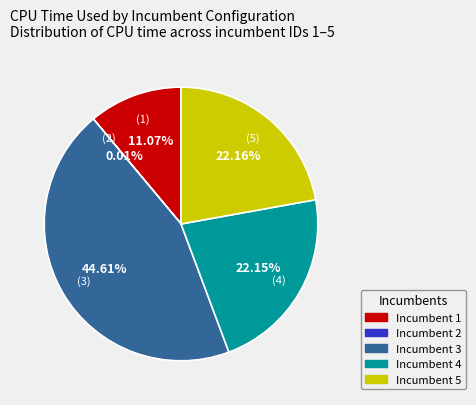

Is there a majority slice in this chart?

No